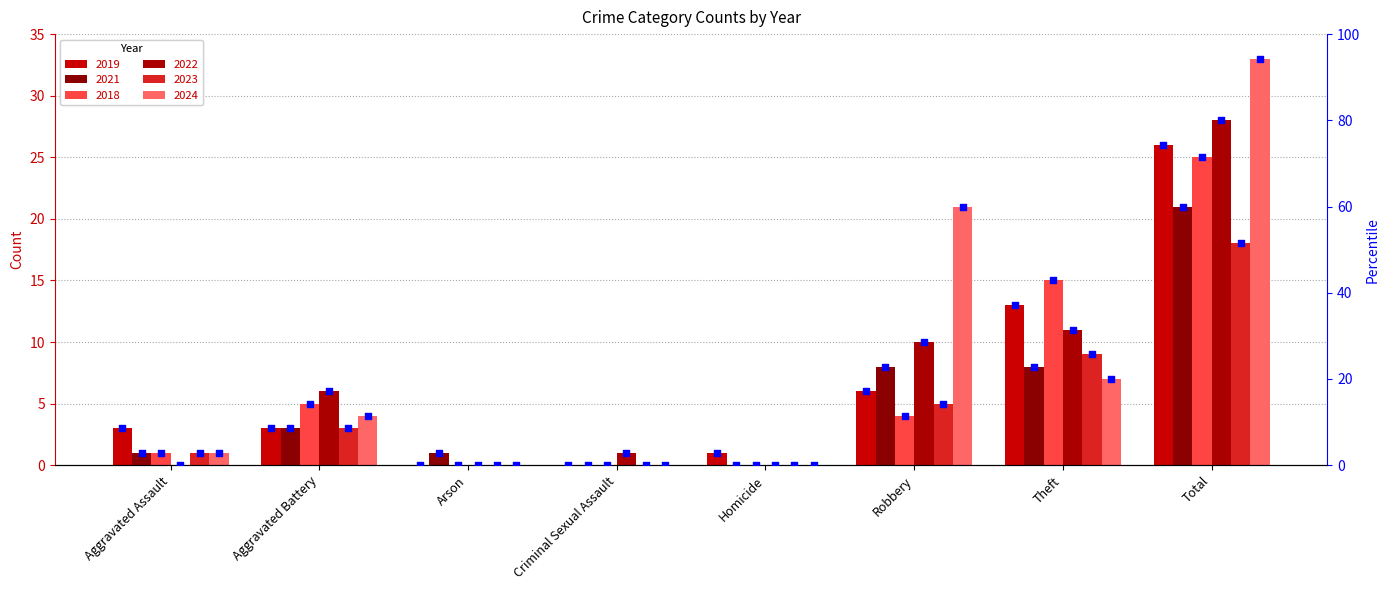

Which series has the largest Y range (max minus min)?

2024 pct